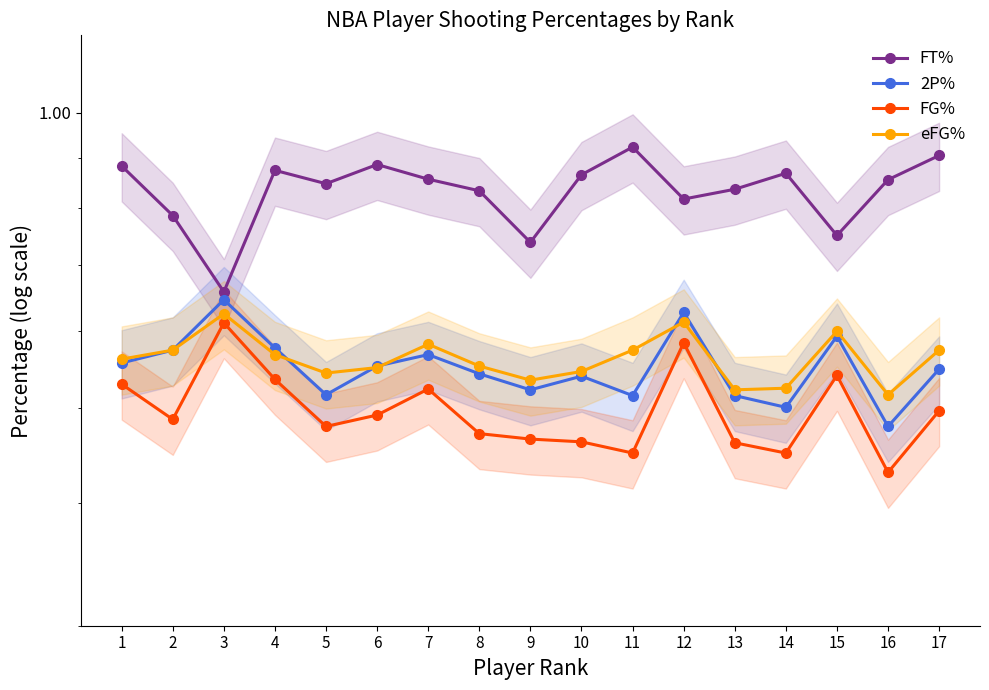

Reading left to right, extract all data points from this chart.

FT%: 0.9	0.8	0.7	0.9	0.8	0.9	0.9	0.8	0.7	0.9	0.9	0.8	0.8	0.9	0.8	0.9	0.9
2P%: 0.6	0.6	0.6	0.6	0.5	0.6	0.6	0.5	0.5	0.5	0.5	0.6	0.5	0.5	0.6	0.5	0.5
FG%: 0.5	0.5	0.6	0.5	0.5	0.5	0.5	0.5	0.5	0.5	0.5	0.6	0.5	0.5	0.5	0.4	0.5
eFG%: 0.6	0.6	0.6	0.6	0.5	0.6	0.6	0.6	0.5	0.5	0.6	0.6	0.5	0.5	0.6	0.5	0.6